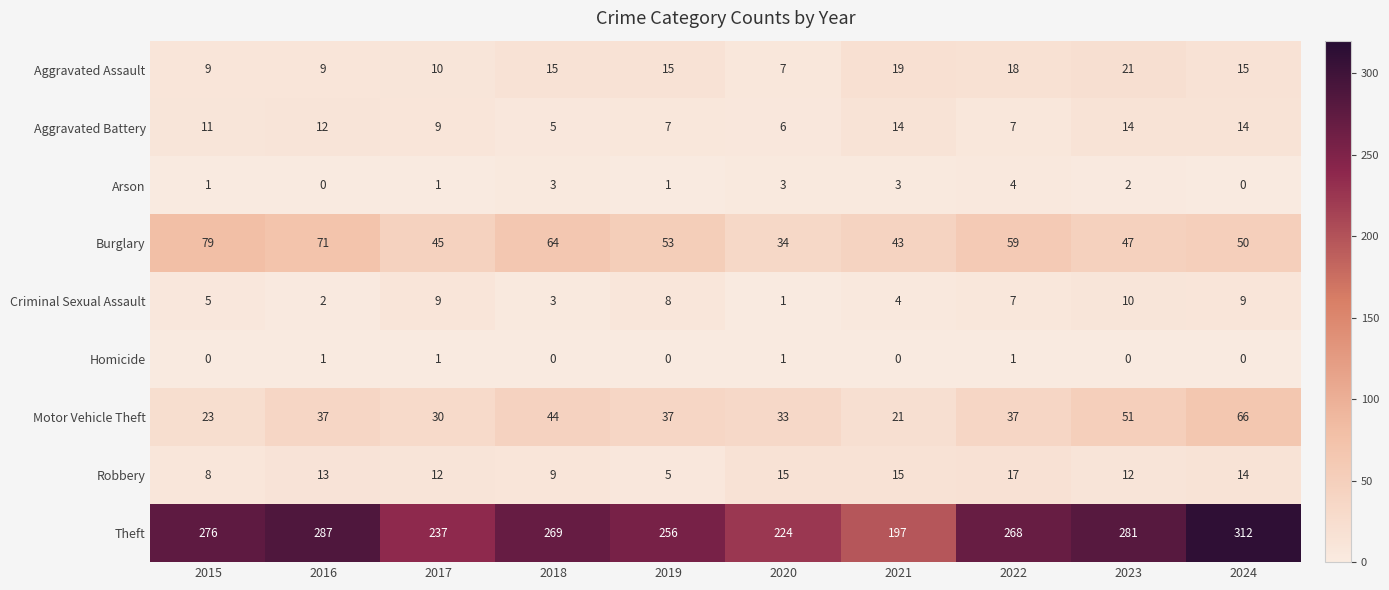

At which category is the sum across all series the highest?

2024